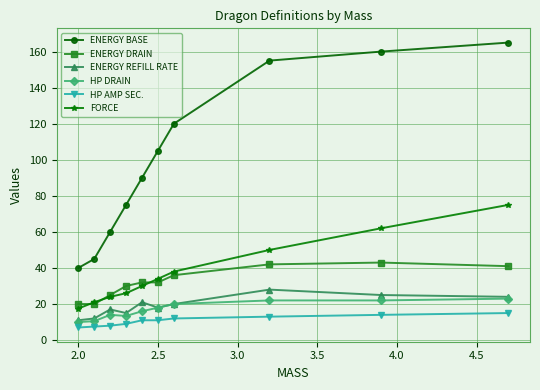

How many values in the HP DRAIN series are below 18?

5